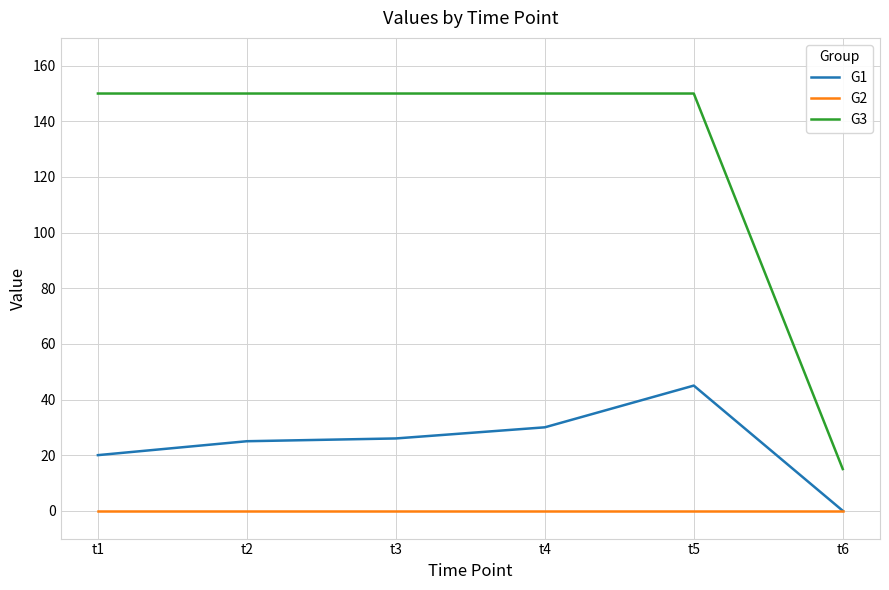

Does the chart have visible grid lines?

Yes